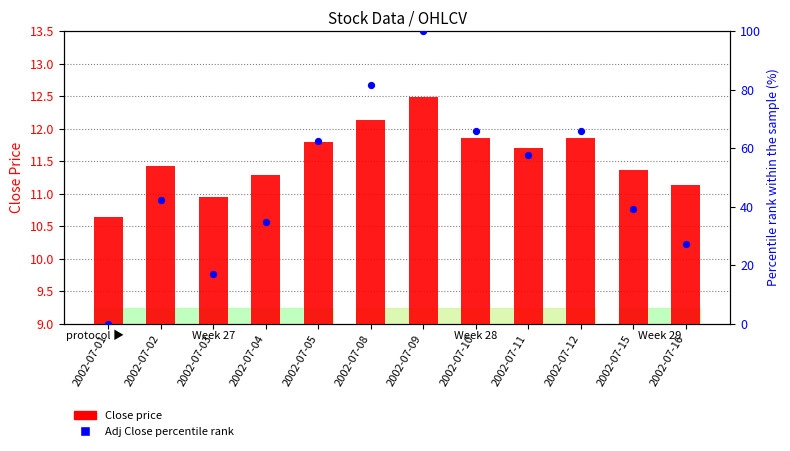

What is the total value across all series at 2002-07-05?

74.3